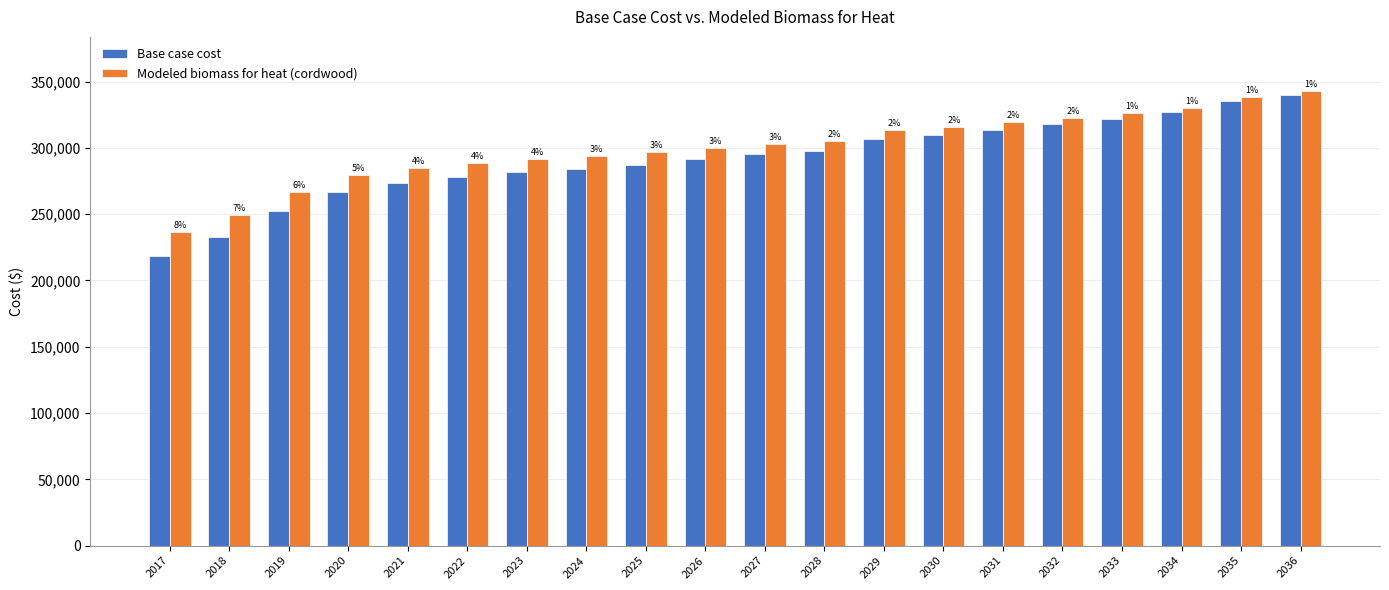

What are all the series names shown in the legend?

Base case cost, Modeled biomass for heat (cordwood)